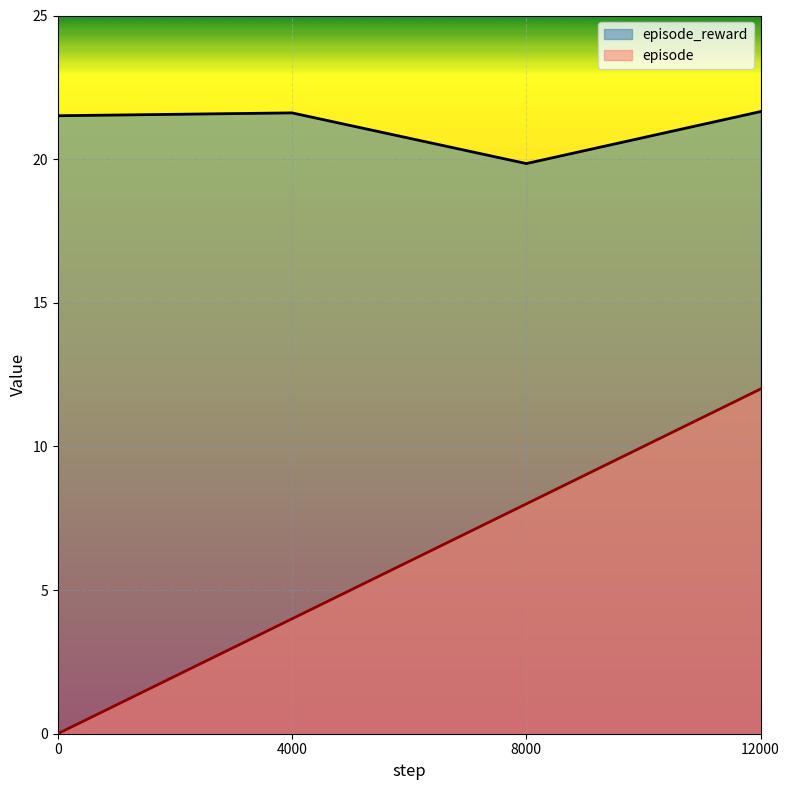

What is the spread (max minus min) of values at 8000?

11.8